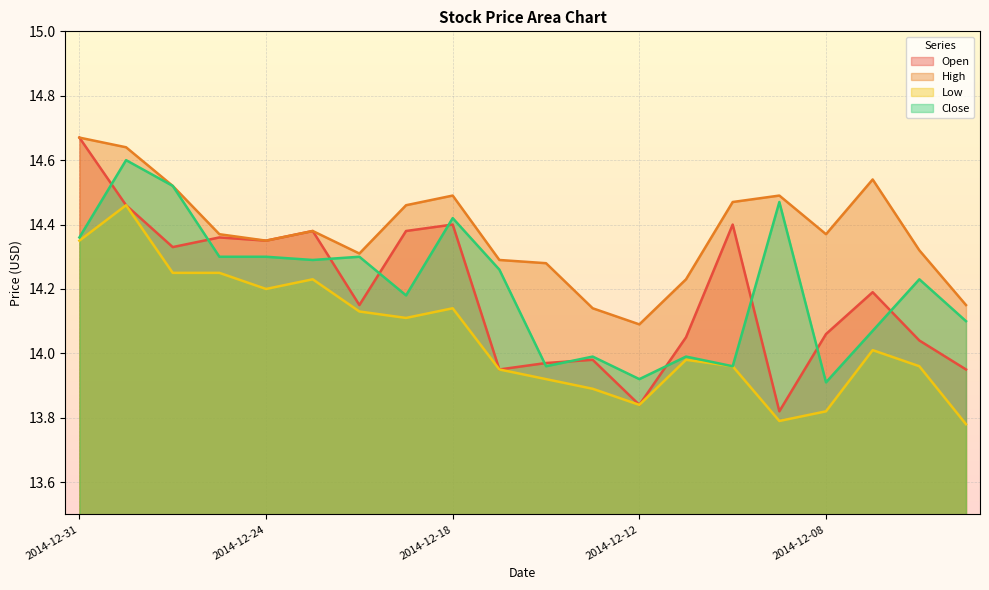

Where is the first local maximum for High?

2014-12-23